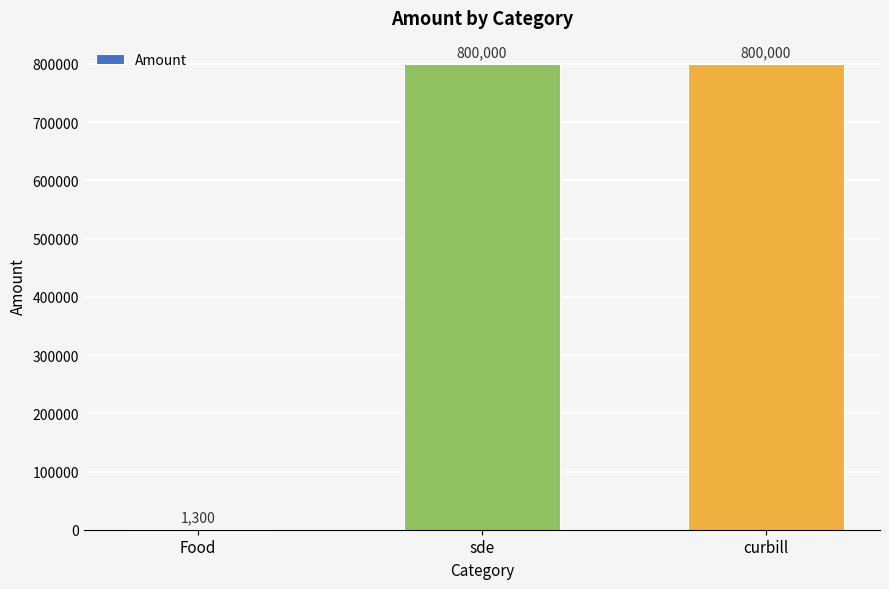

Reading right to left, list all the values displayed in this chart.

800000	800000	1300